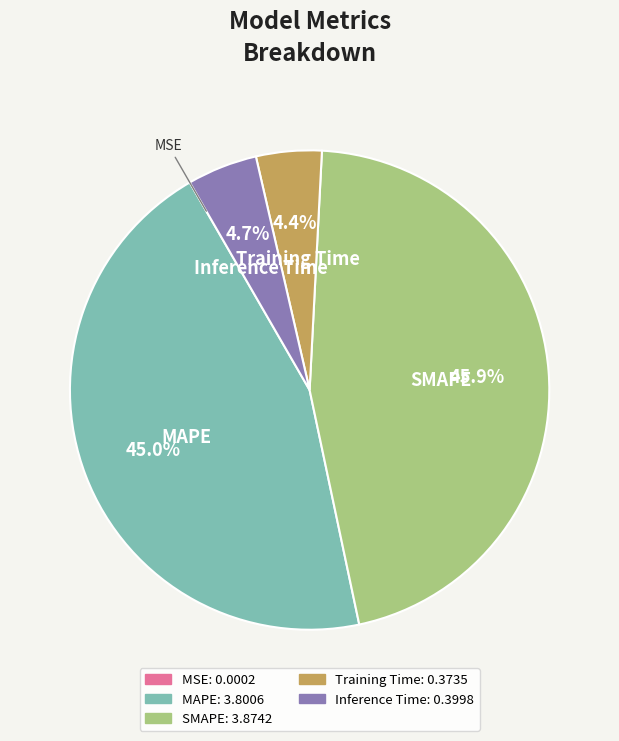

What percentage is NOT represented by Training Time?

95.6%